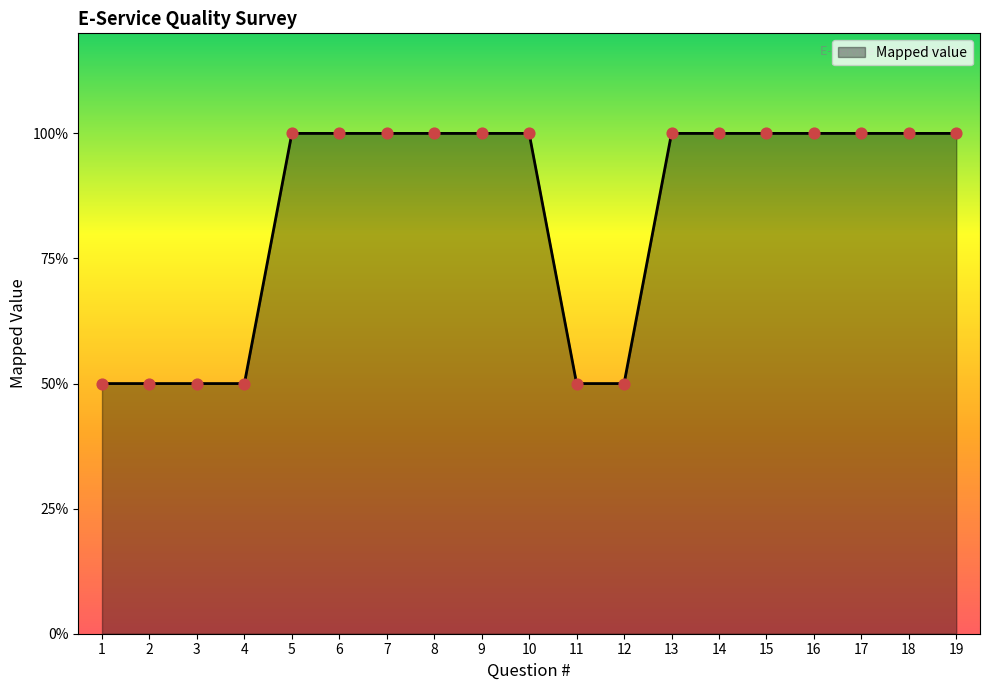

Does the chart have visible grid lines?

No